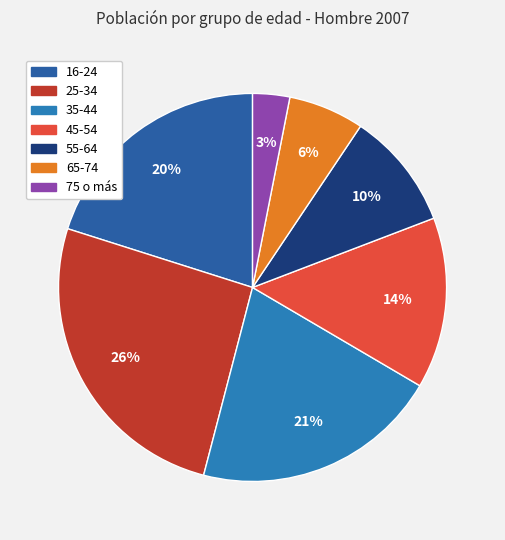

What percentage is the 25-34 slice, to the nearest percent?

26%